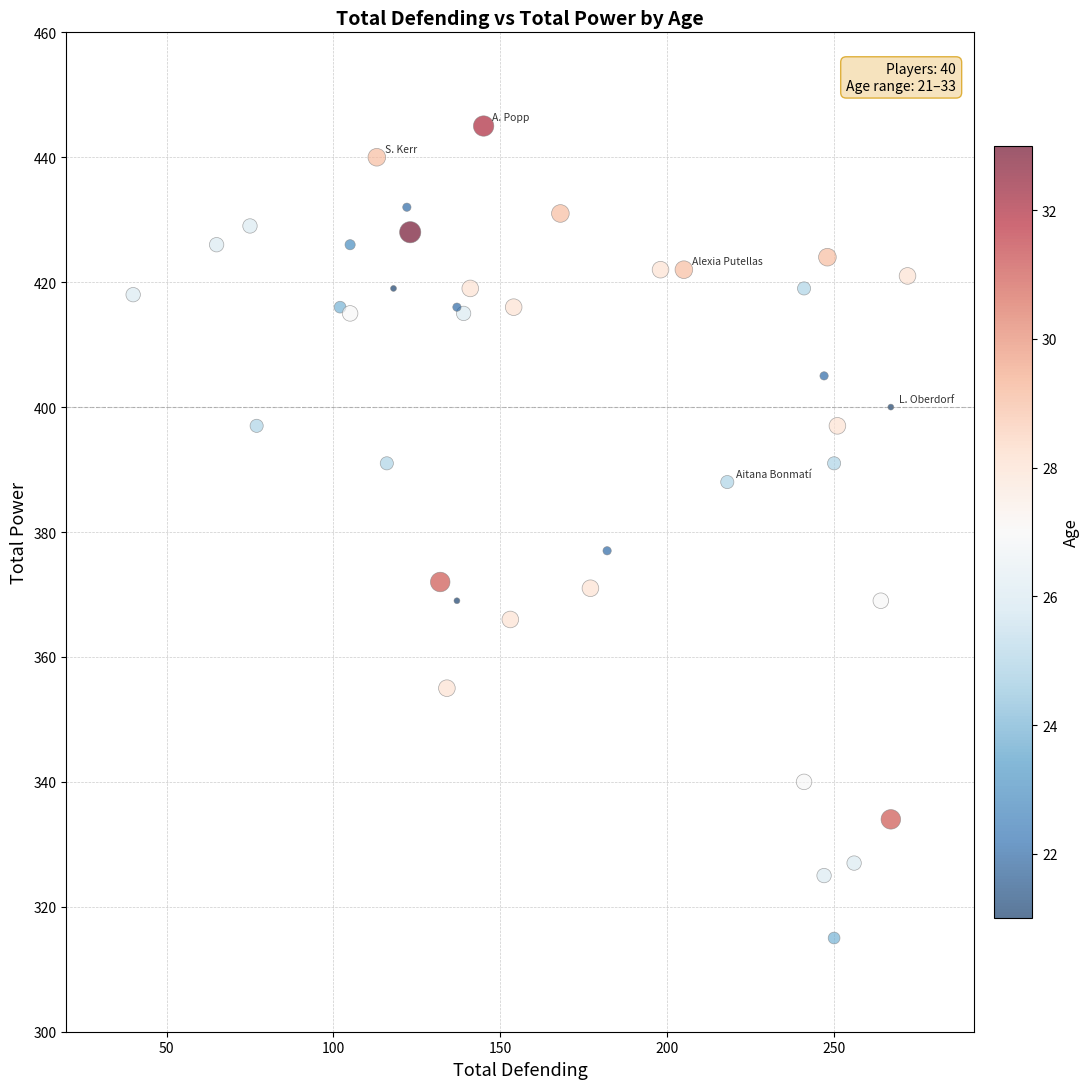

What Y value in the scatter plot is closest to 380?

377